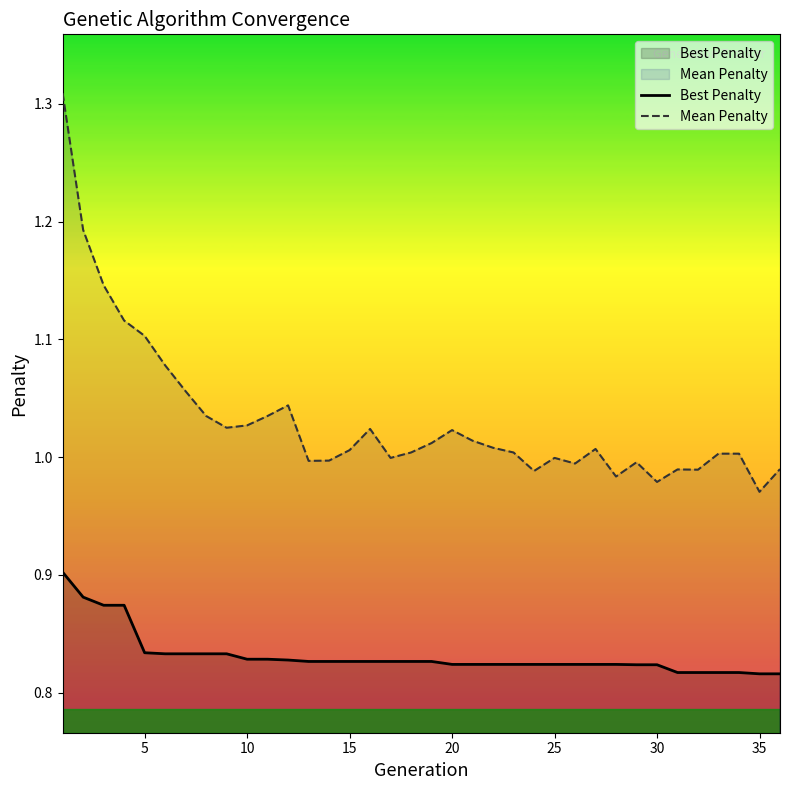

Which series has the largest range (max minus min)?

Mean Penalty